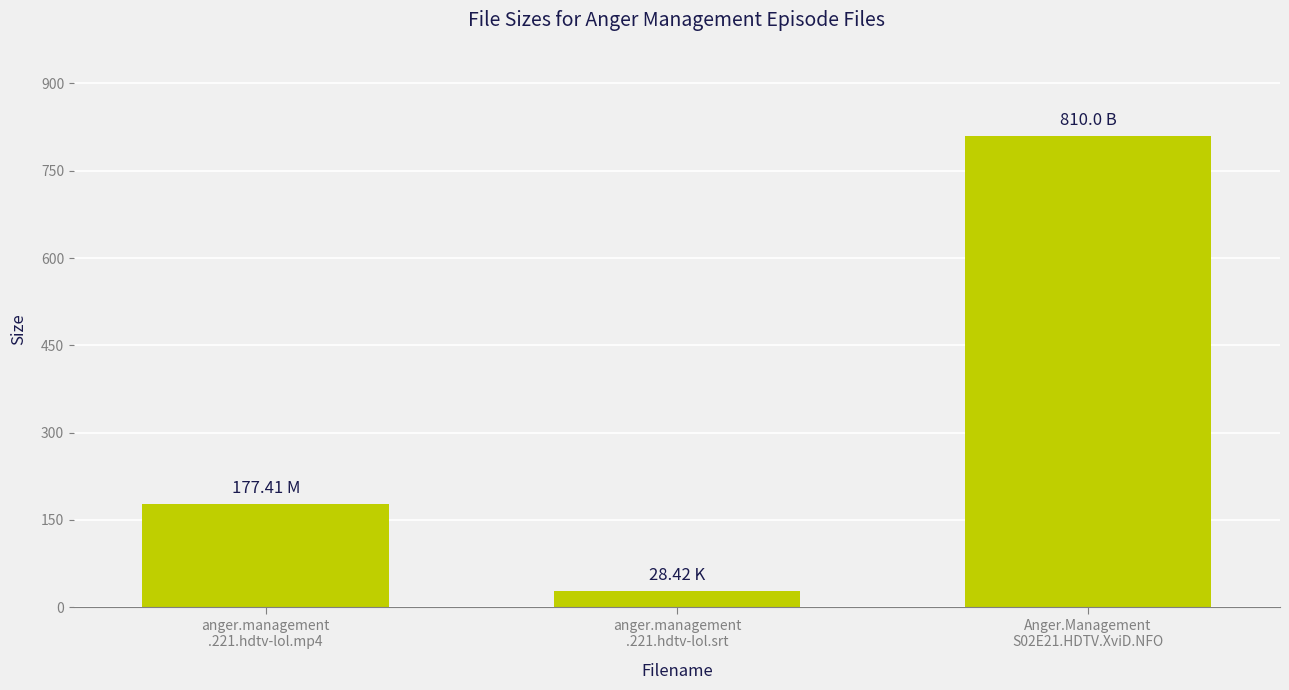

Rank the categories by value from lowest to highest.

anger.management
.221.hdtv-lol.srt, anger.management
.221.hdtv-lol.mp4, Anger.Management
S02E21.HDTV.XviD.NFO